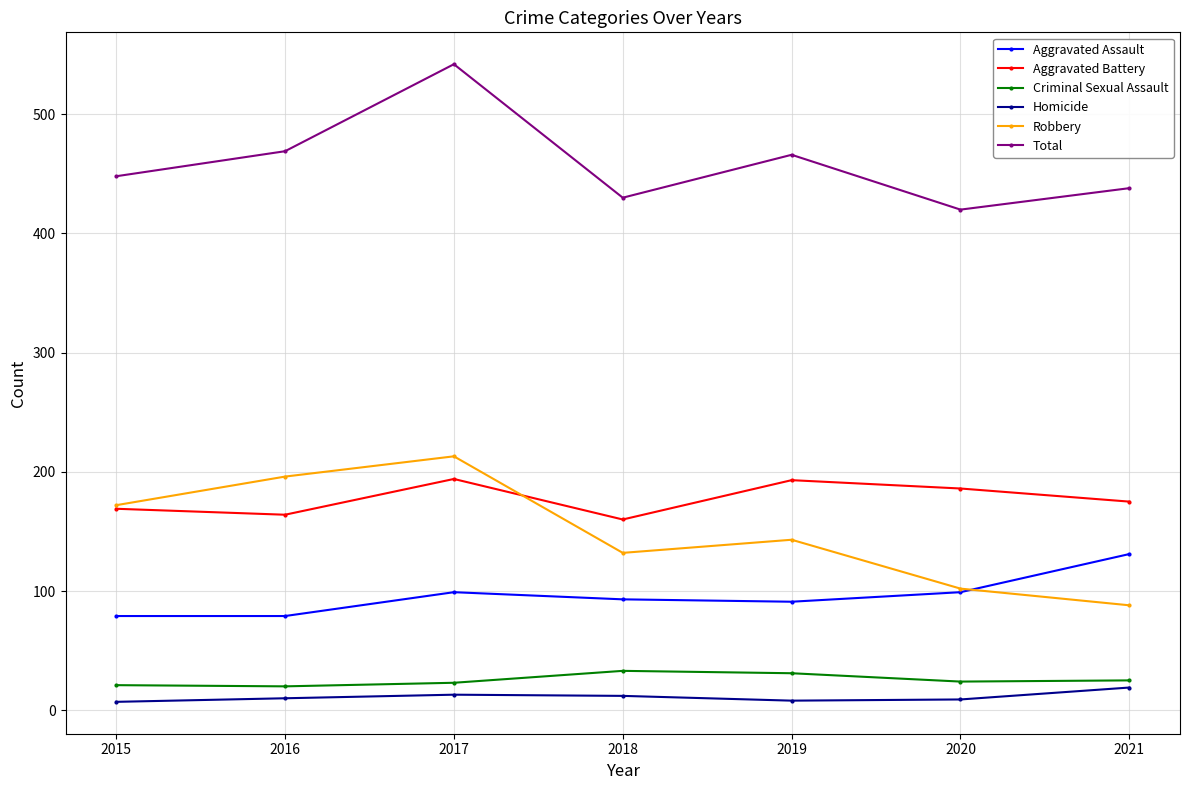

Between 2015 and 2017, which series saw the biggest shift?

Total